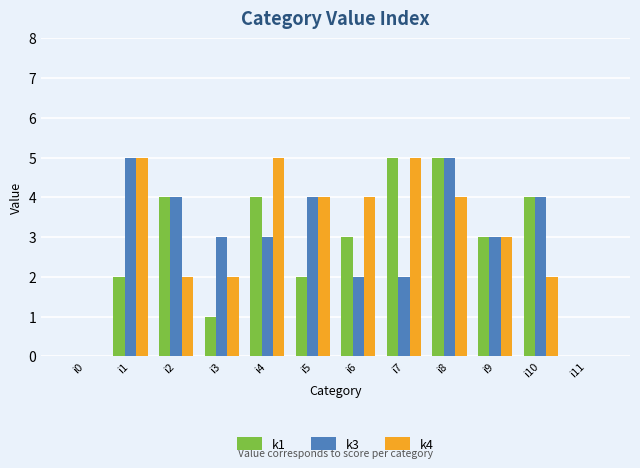

Where does the k1 series first go above 3?

i2